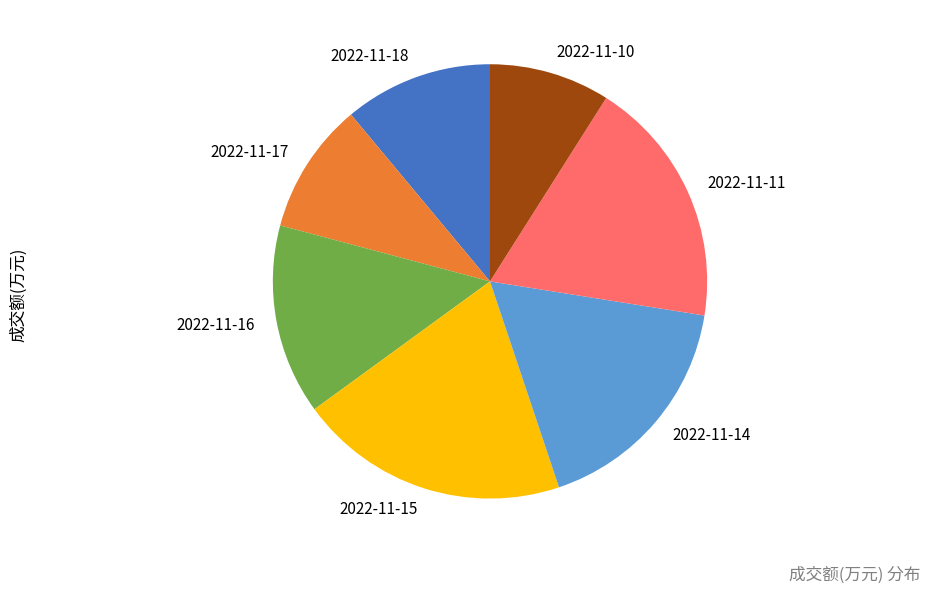

Rank the categories by value from highest to lowest.

2022-11-15, 2022-11-11, 2022-11-14, 2022-11-16, 2022-11-18, 2022-11-17, 2022-11-10